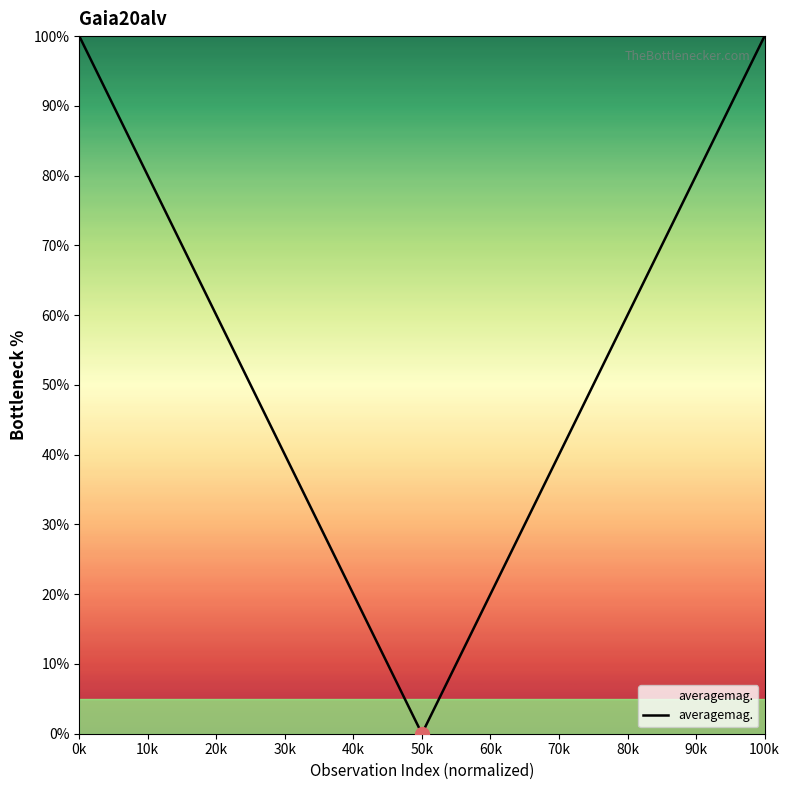

What is the greatest value displayed?

100.0